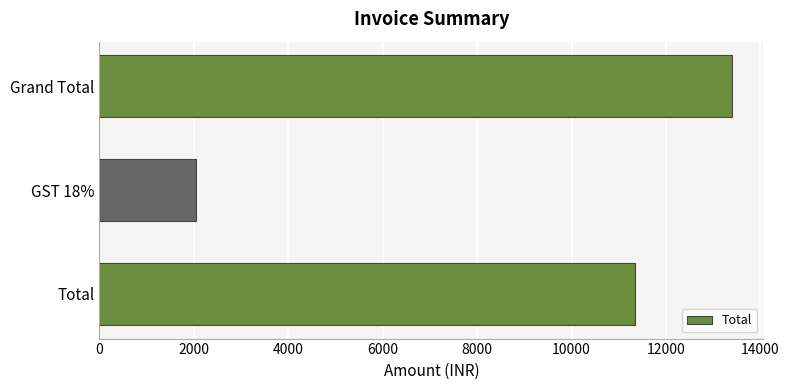

What is the maximum value shown in the chart?

13393